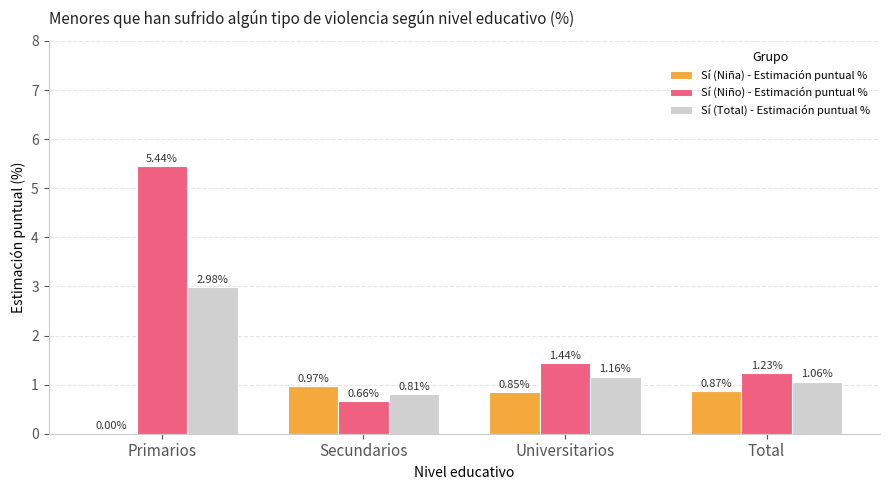

How many values in Sí (Niña) - Estimación puntual % are above zero?

3